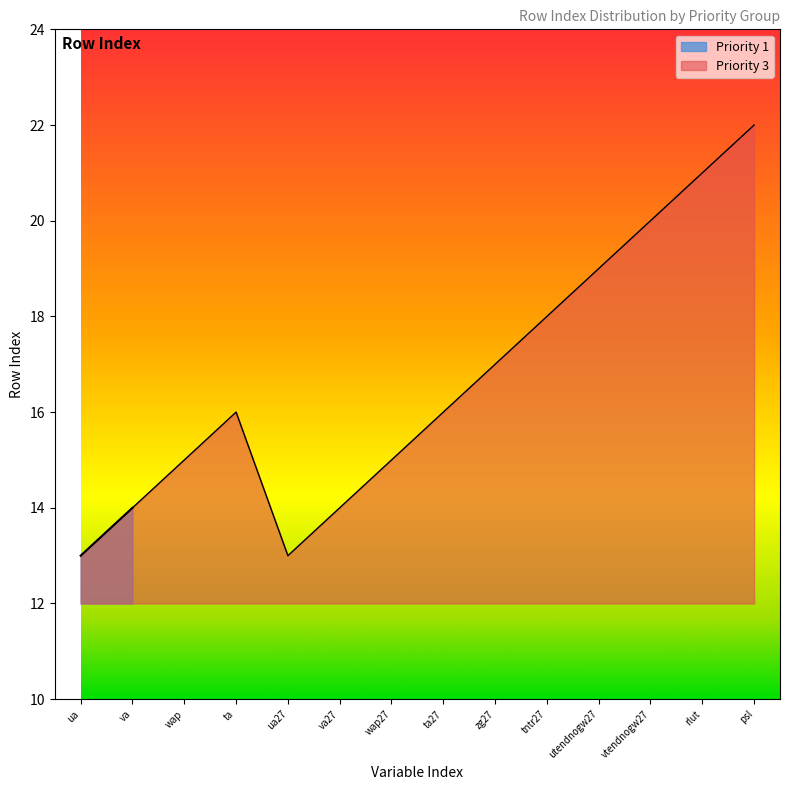

List the labels in order of value, largest first.

psl, rlut, vtendnogw27, utendnogw27, tntr27, zg27, ta, ta27, wap, wap27, va, va27, ua, ua27